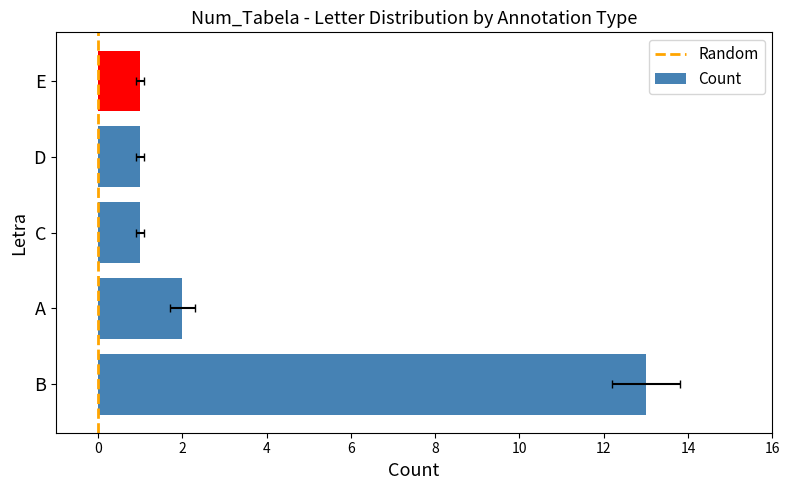

List the labels in order of value, largest first.

B, A, C, D, E